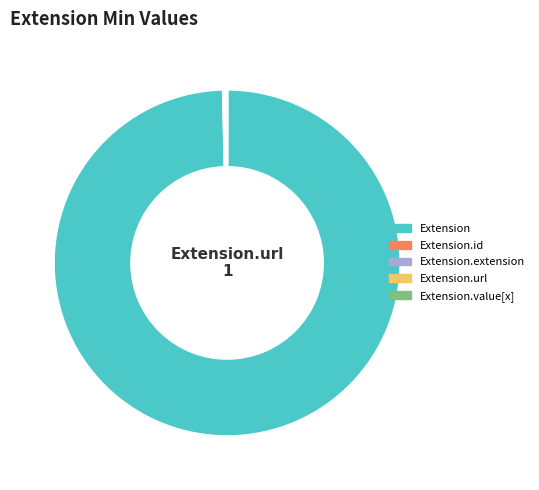

Which slice is the largest?

Extension